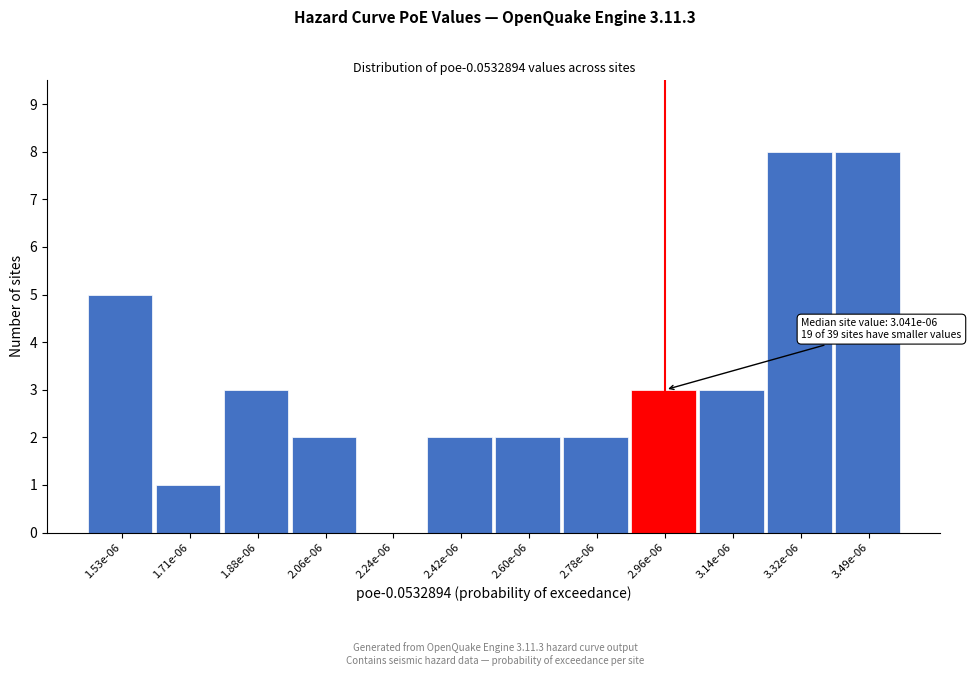

Reading left to right, extract all data points from this chart.

1.53e-06=5	1.71e-06=1	1.88e-06=3	2.06e-06=2	2.24e-06=0	2.42e-06=2	2.60e-06=2	2.78e-06=2	2.96e-06=3	3.14e-06=3	3.32e-06=8	3.49e-06=8